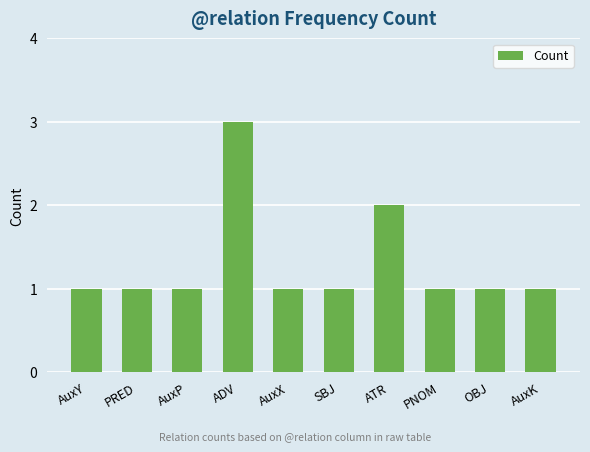

What is the sum of the values at OBJ and SBJ?

2